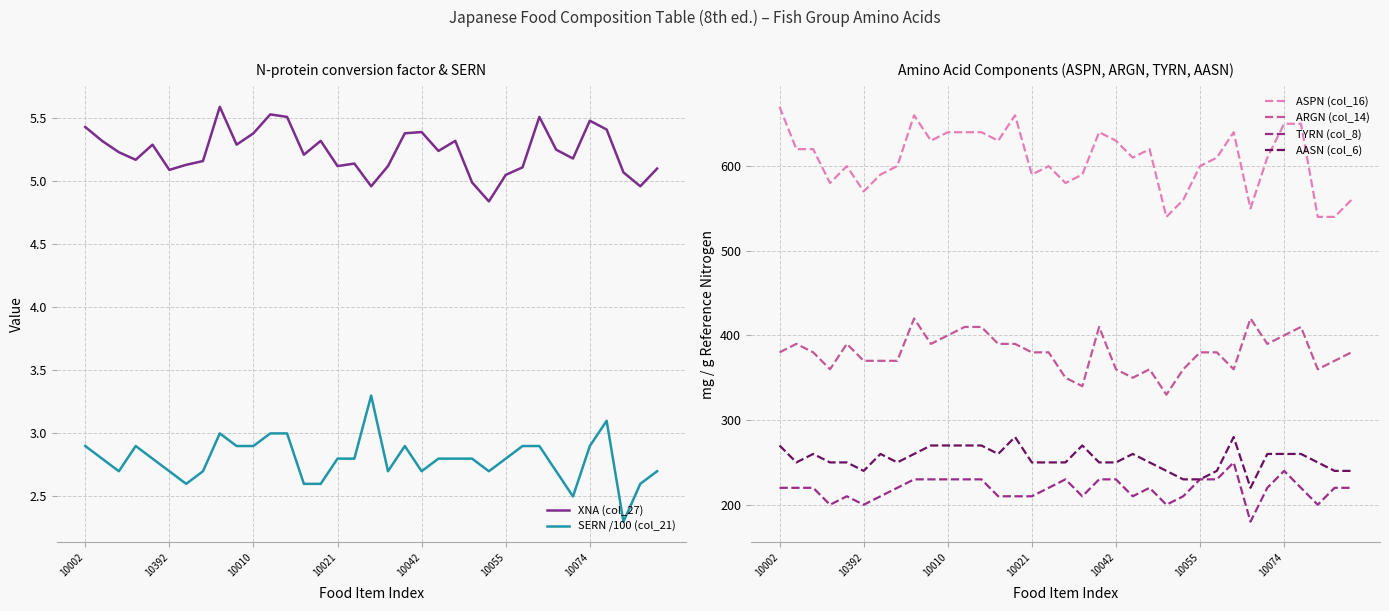

Is this an area chart (filled region under the line)?

No